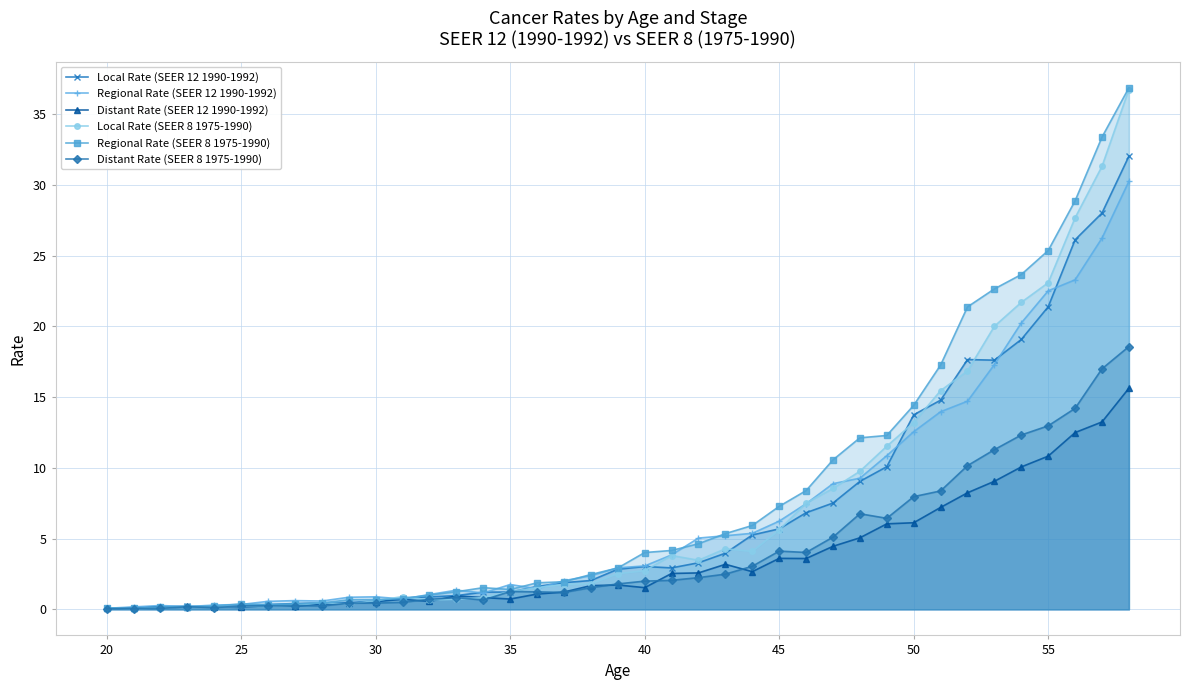

How many categories are shown in the chart?

39